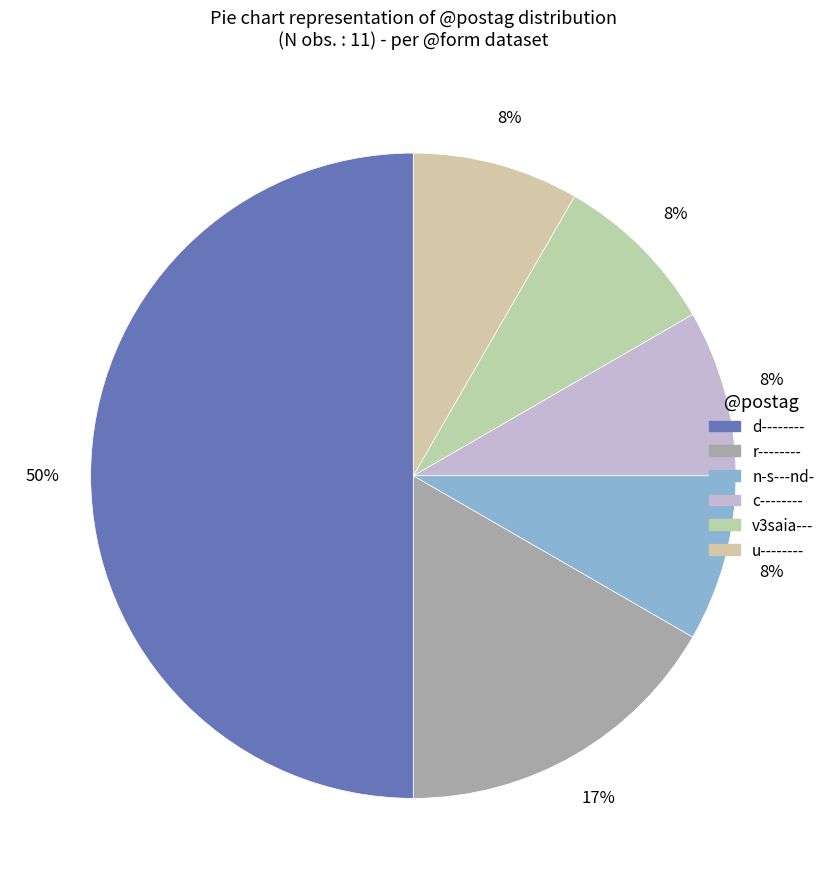

What is the smallest slice in the pie chart?

n-s---nd-